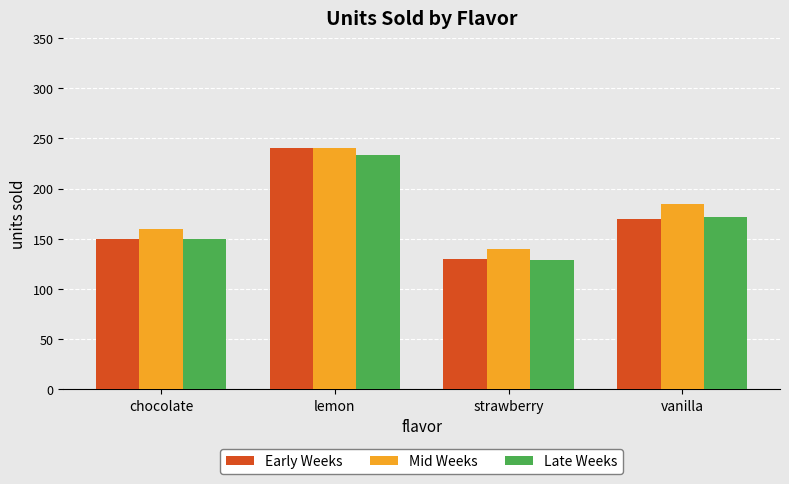

List the labels in order of Early Weeks value, smallest first.

strawberry, chocolate, vanilla, lemon